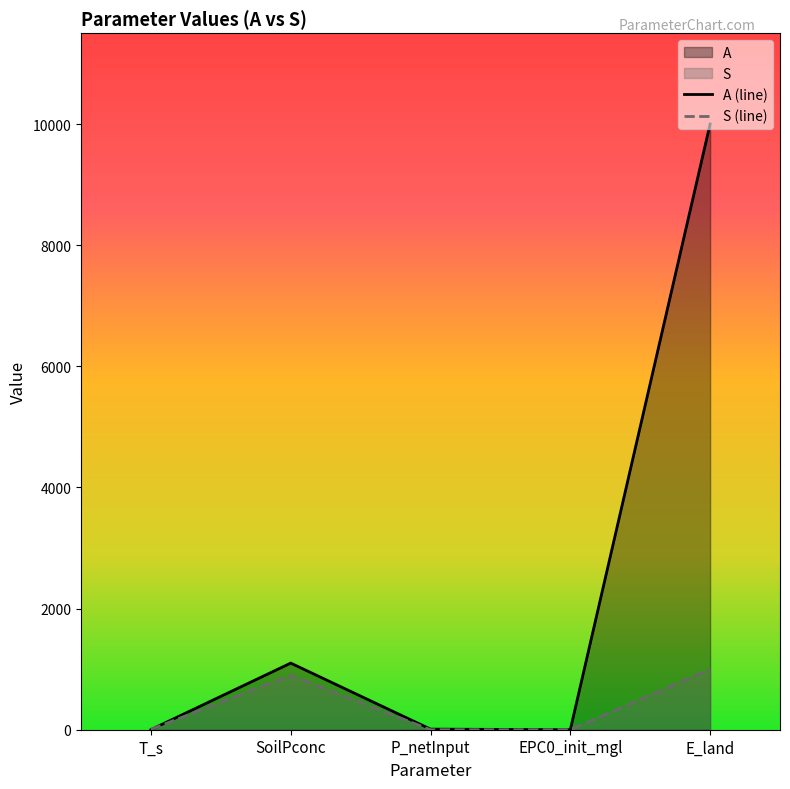

What are all the series names shown in the legend?

A, S